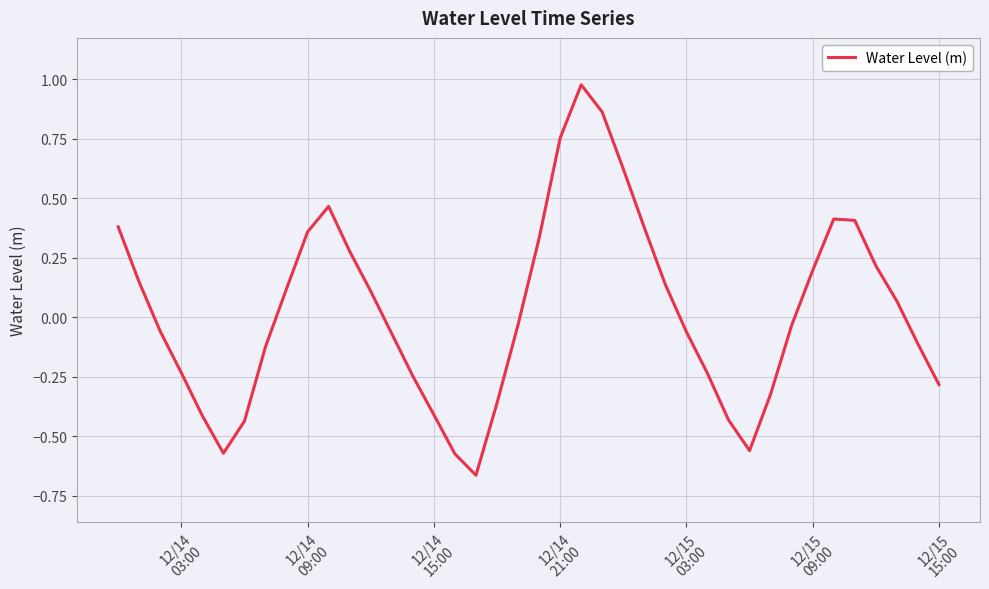

What is the difference between the maximum and minimum values?

1.6